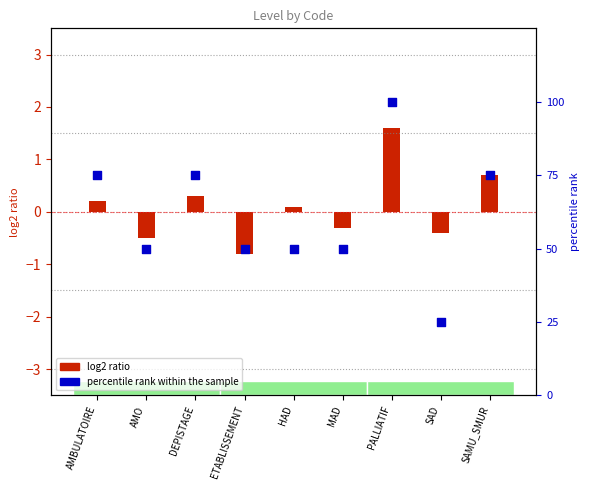

Which series contains the highest Y value?

percentile rank within the sample